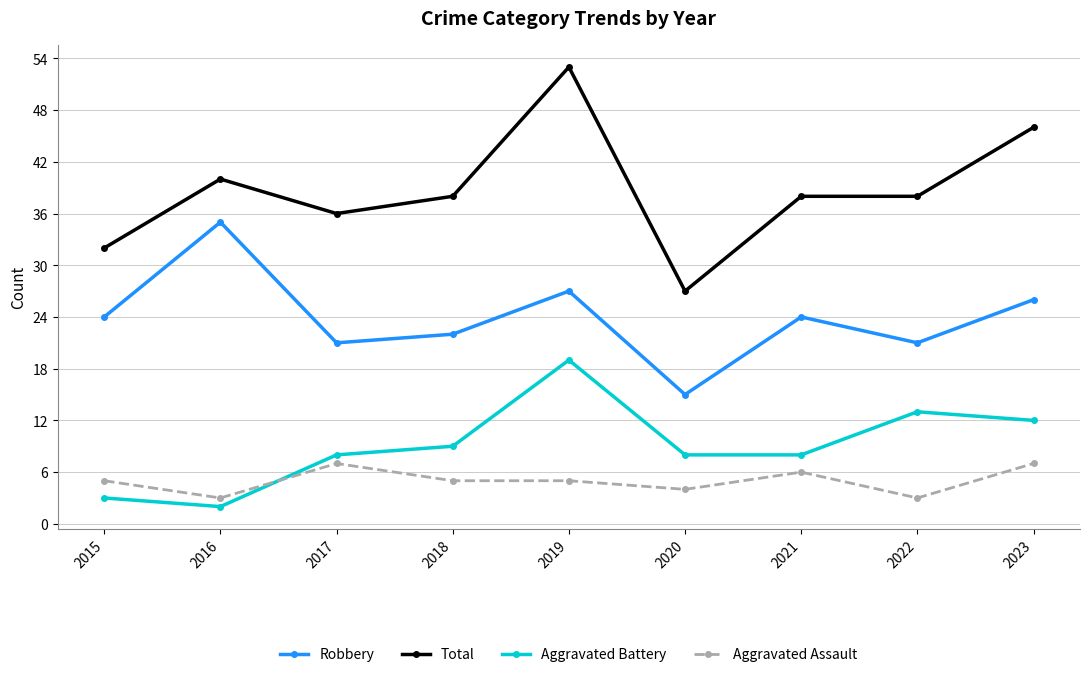

What is the difference between the second highest and minimum values in the Aggravated Battery series?

11